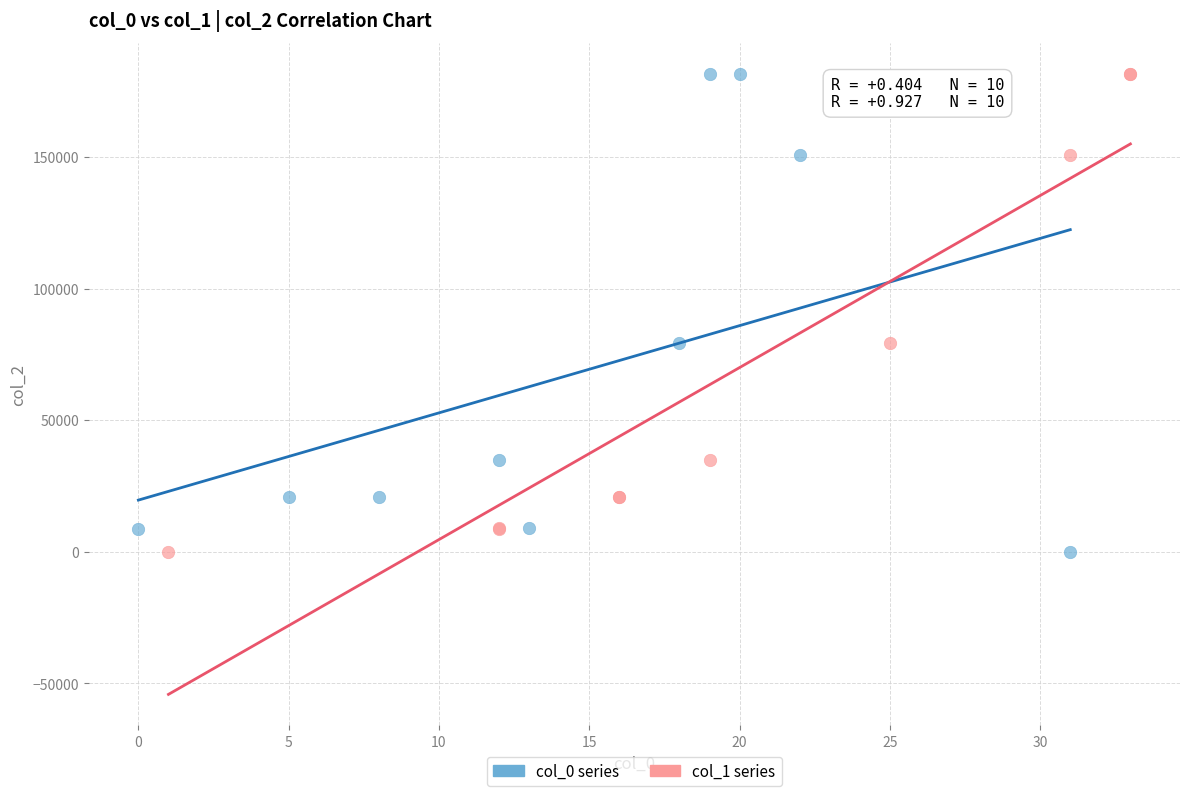

What are all the series names shown in the legend?

col_0 series, col_1 series